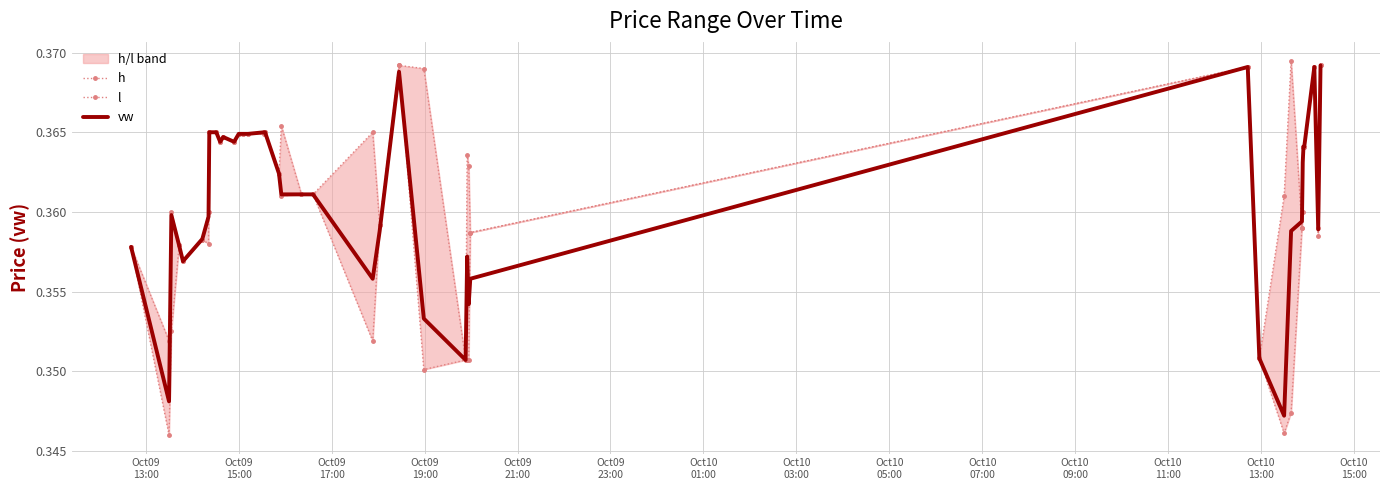

True or false: h and l intersect in this chart.

False